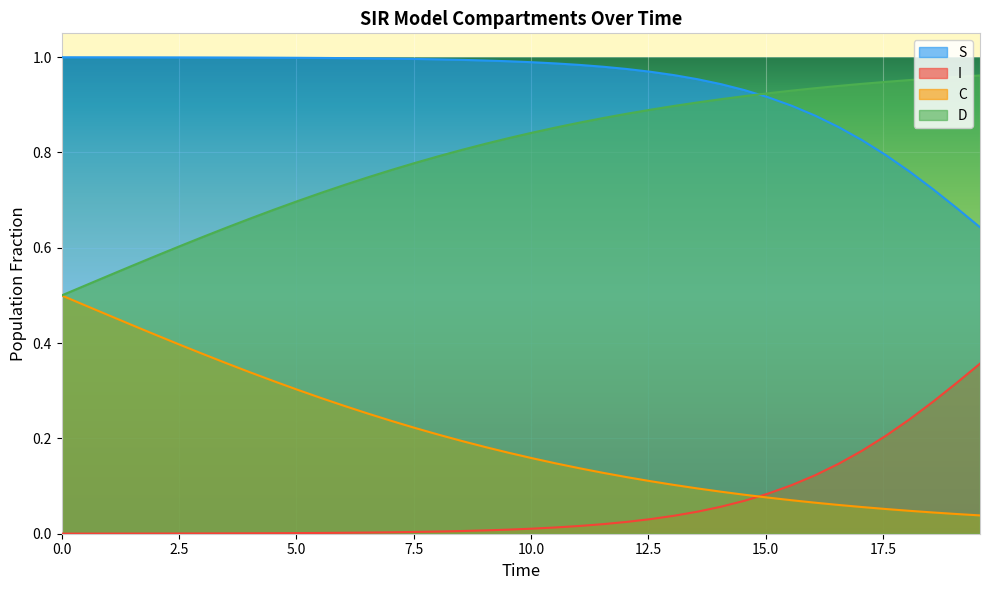

What is the highest value of the I series?

0.4